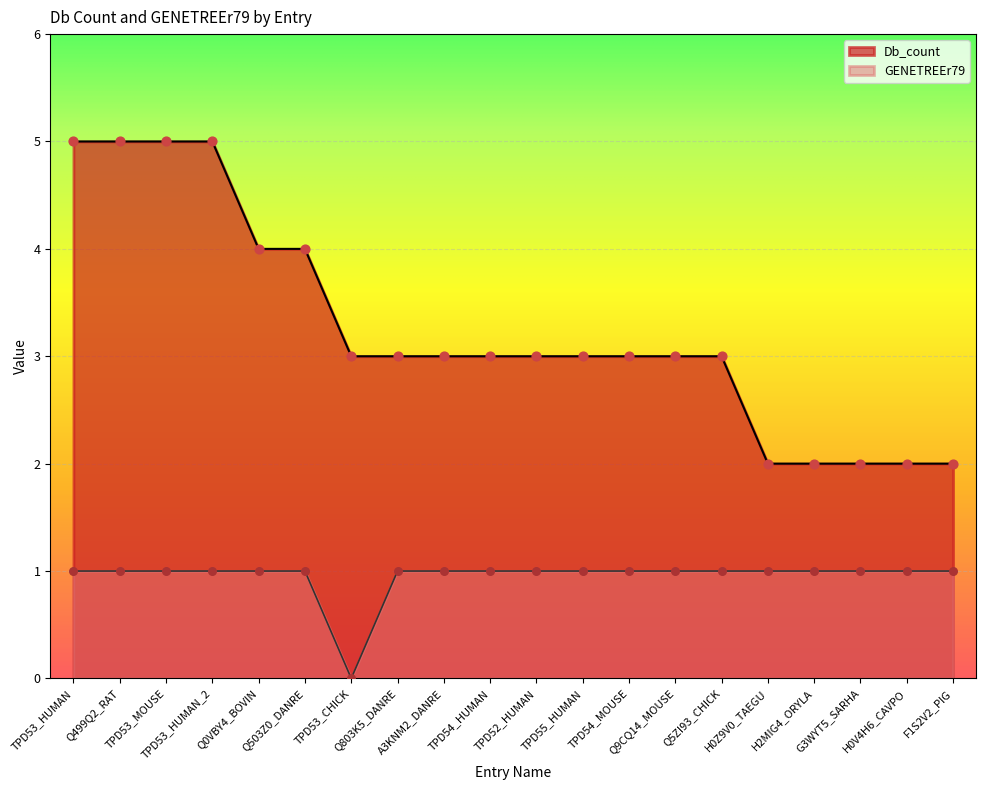

At how many categories does at least one series exceed 3?

6